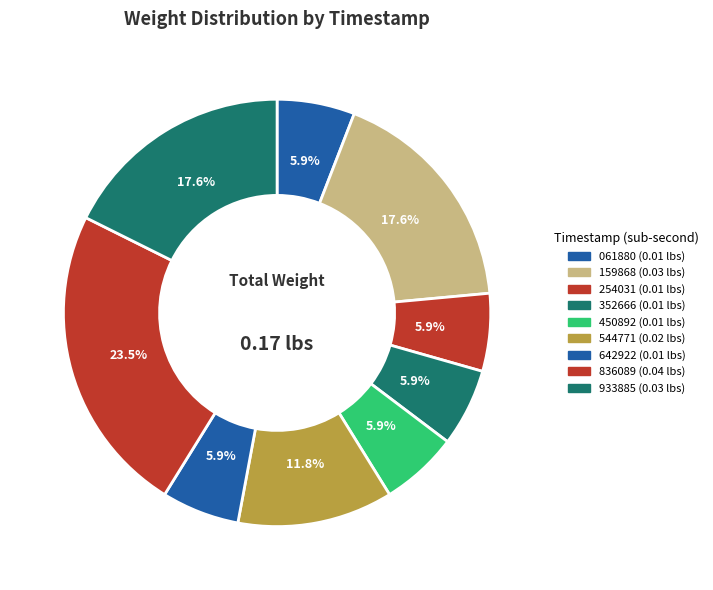

How many segments does this pie chart have?

9